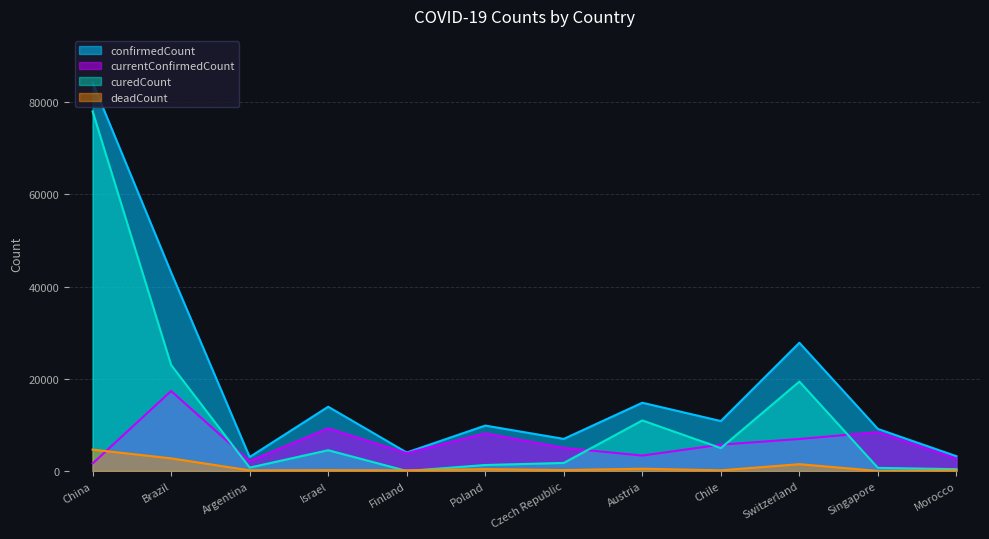

Which series has the largest range (max minus min)?

confirmedCount